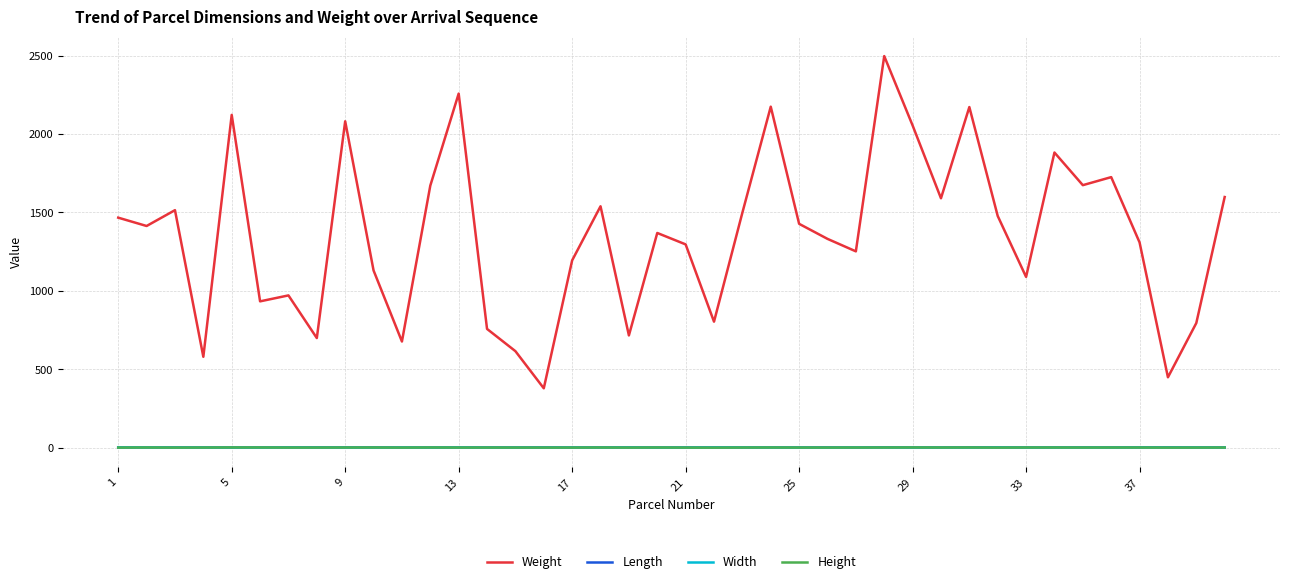

Which series has the largest total across all categories?

Weight